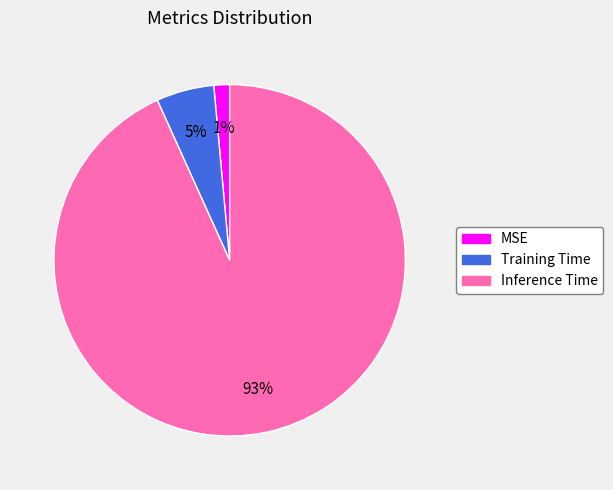

Do MSE and Training Time together represent more than half of the pie?

No